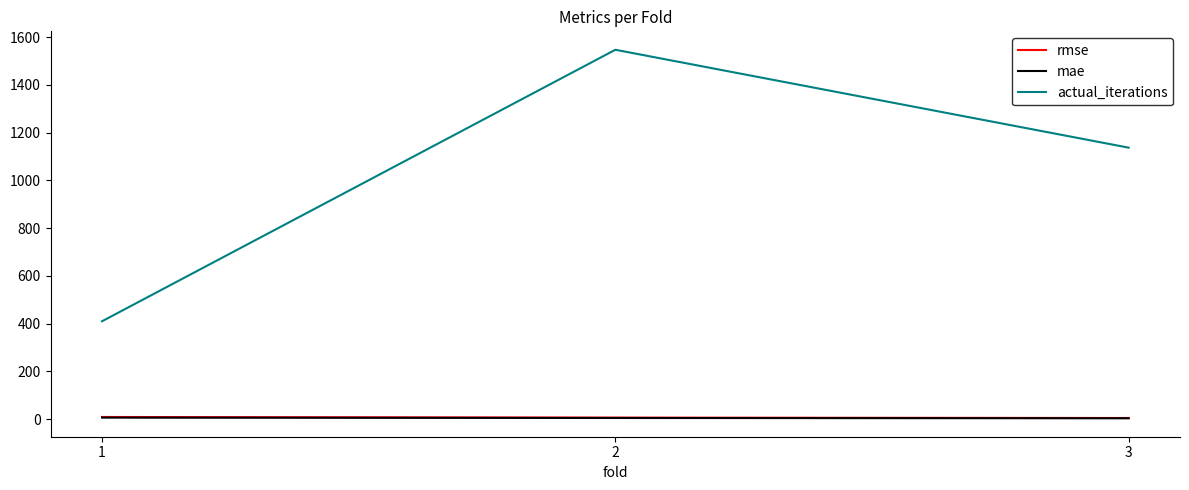

Where does the actual_iterations series first go above 1137?

2